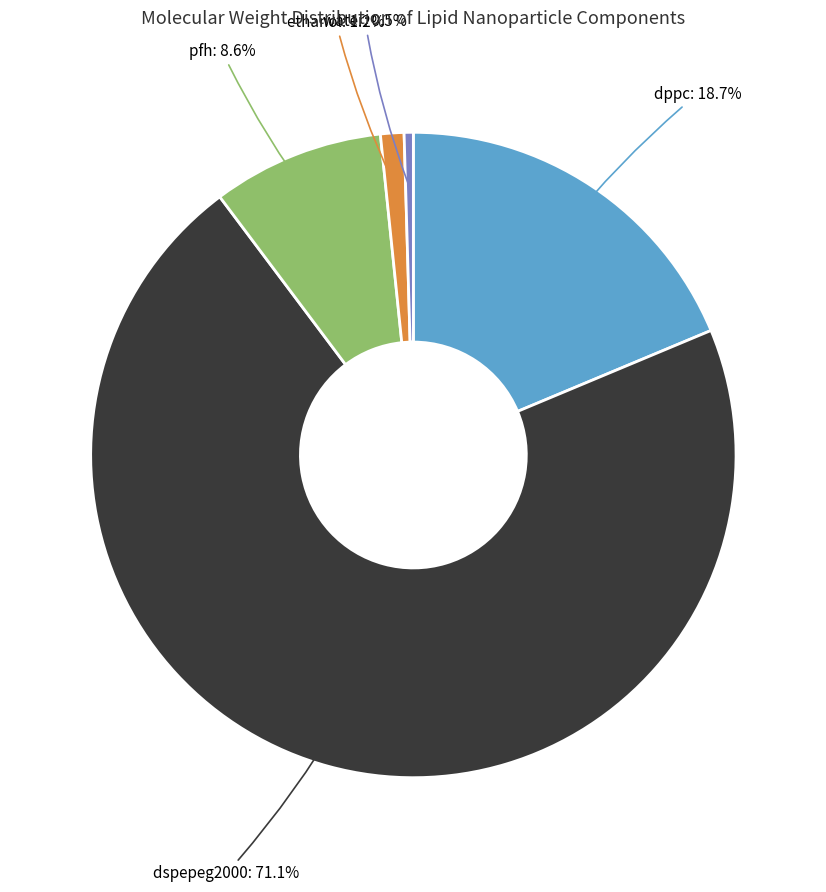

Between dspepeg2000 and ethanol, which is larger?

dspepeg2000